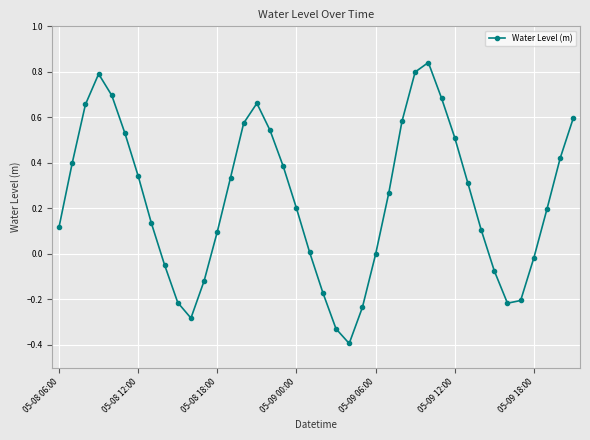

What is the sum of all values?

9.5